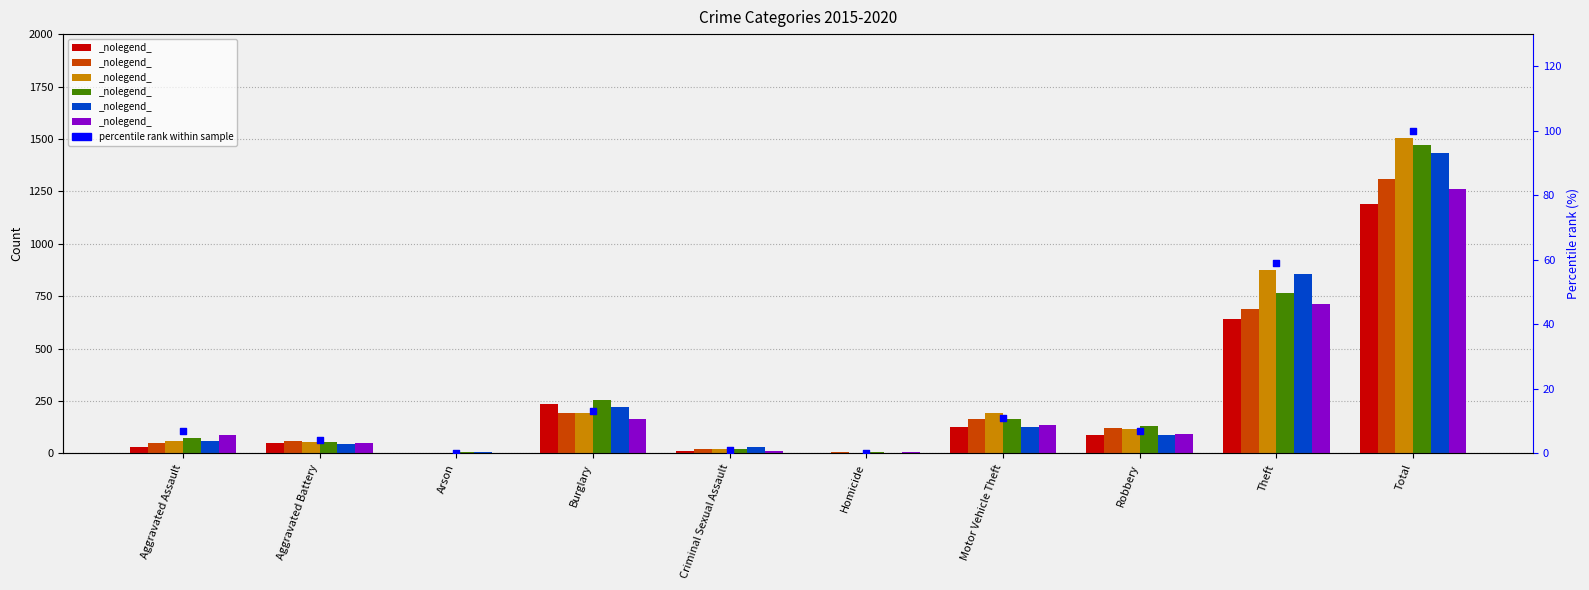

Between Robbery and Burglary, which is larger?

Burglary